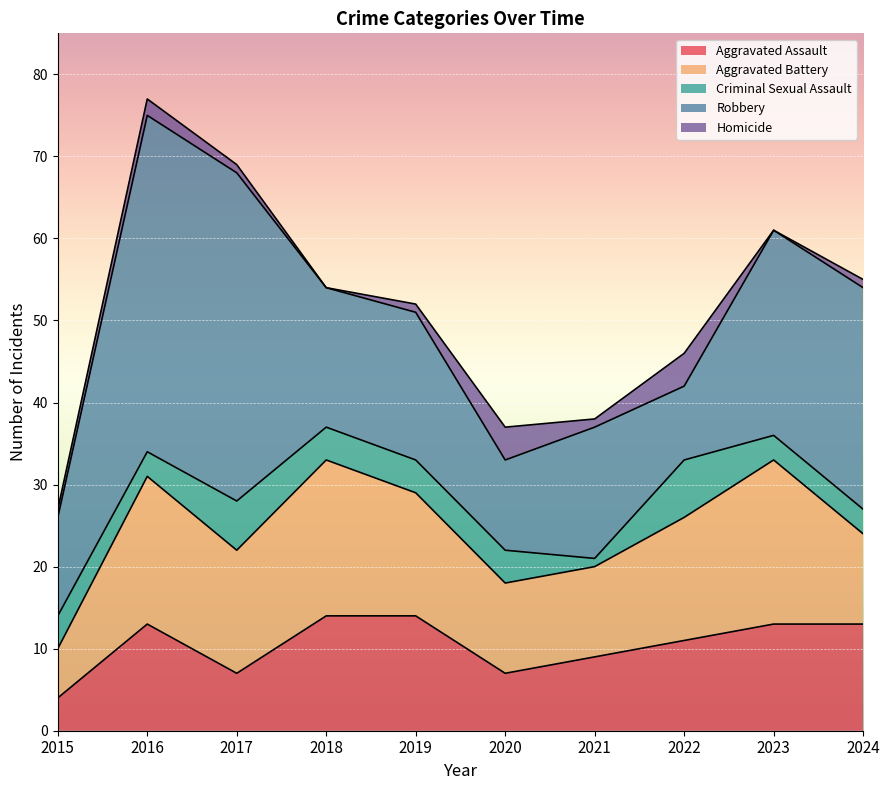

How many series are shown in this chart?

5